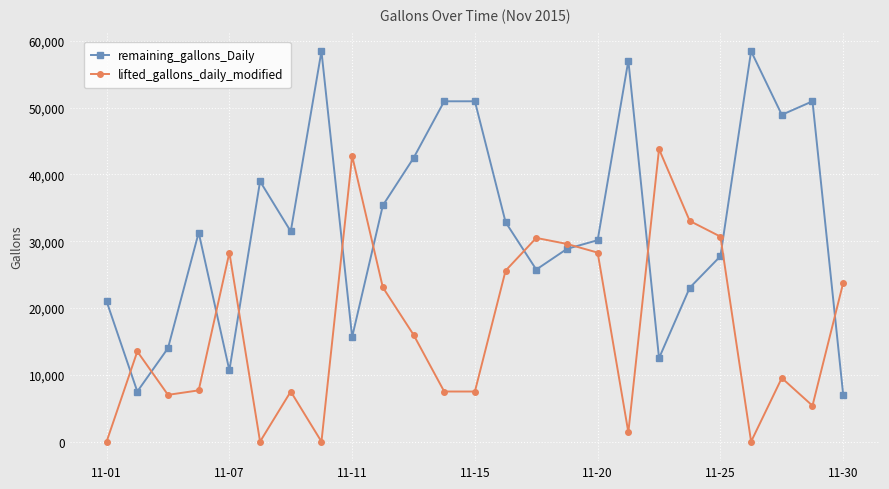

Does the chart have visible grid lines?

Yes